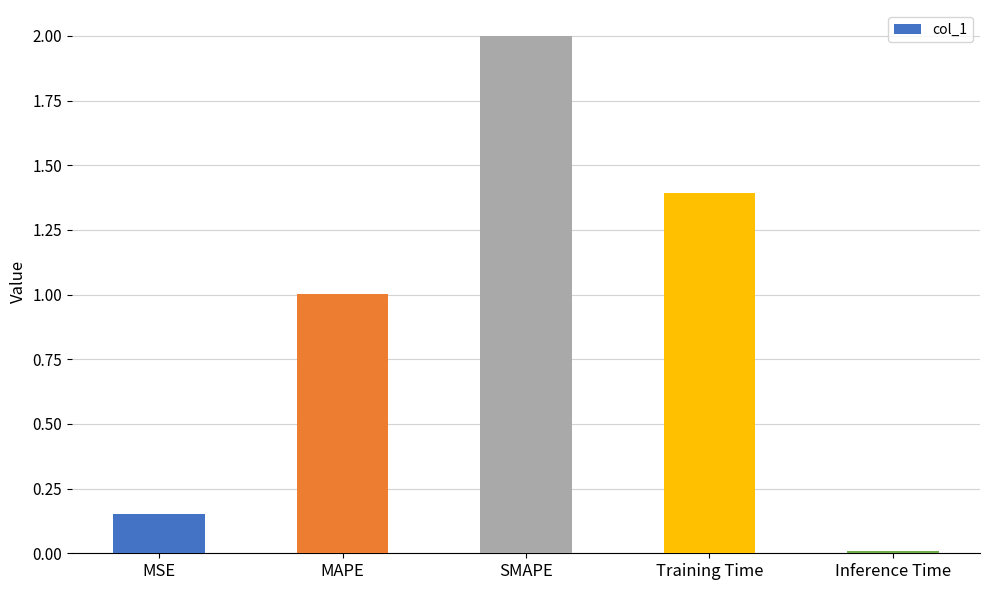

At which label is the value closest to 1?

MAPE